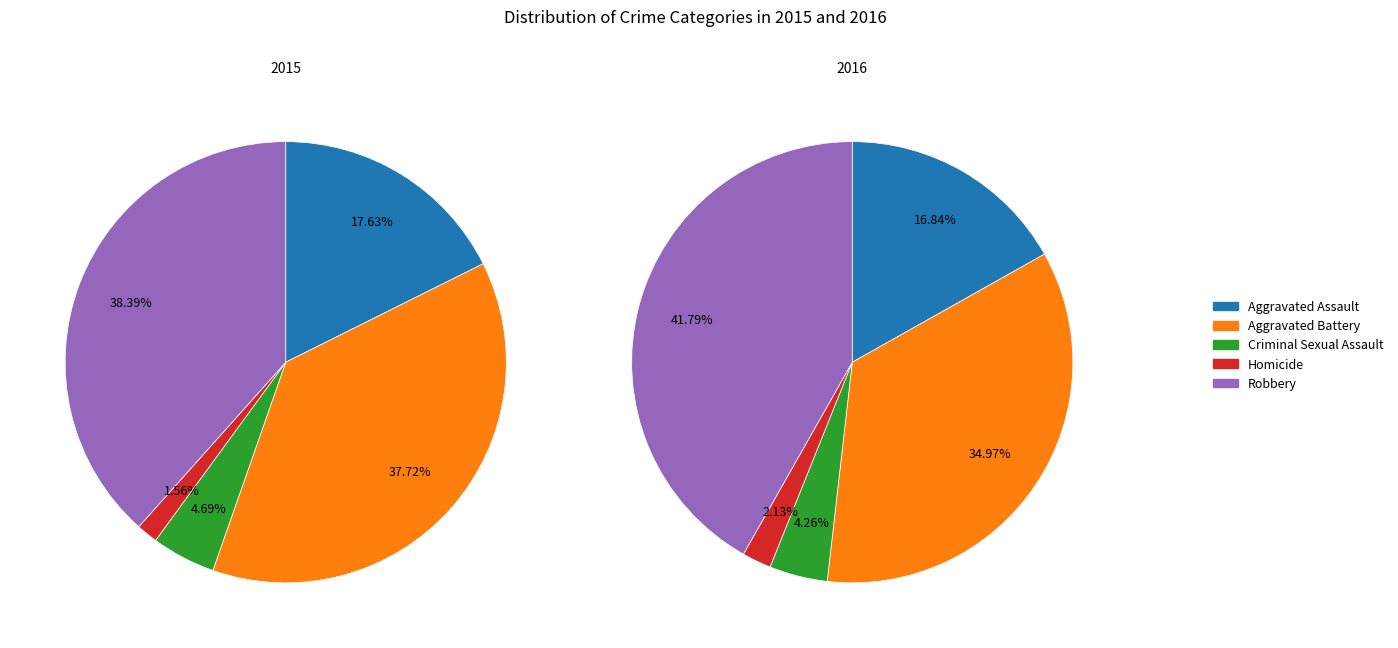

Which category has the smallest portion of the pie?

Homicide